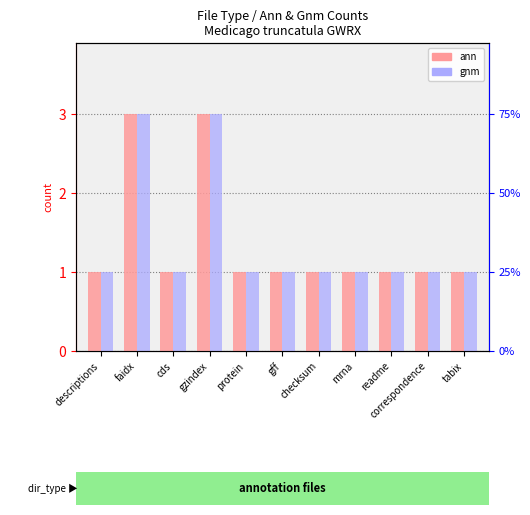

Rank the series by their maximum value, from highest to lowest.

ann, gnm